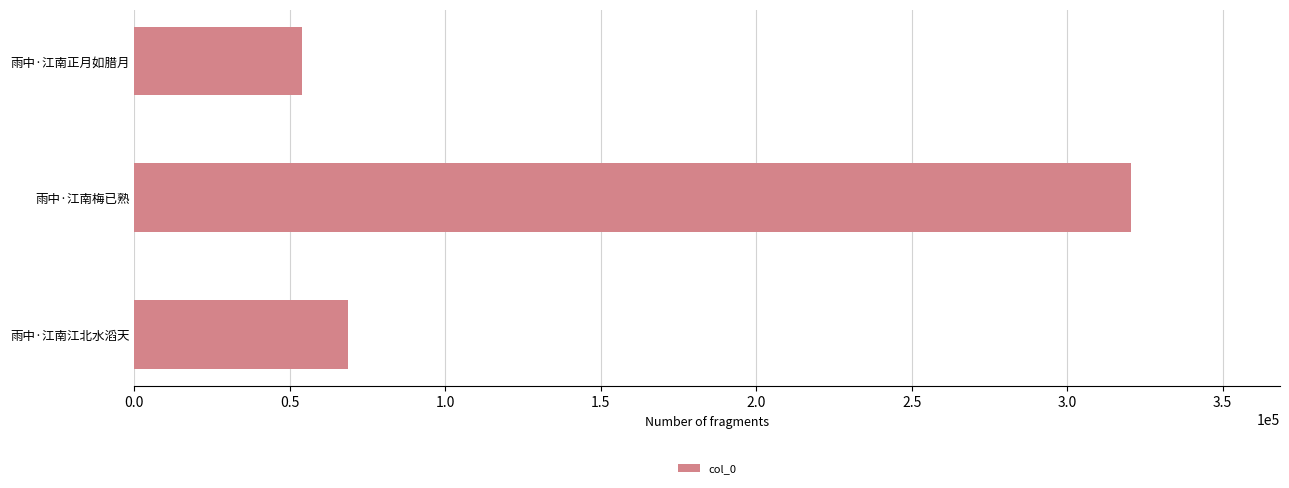

The value at 雨中·江南正月如腊月 is 53809. True or false?

True